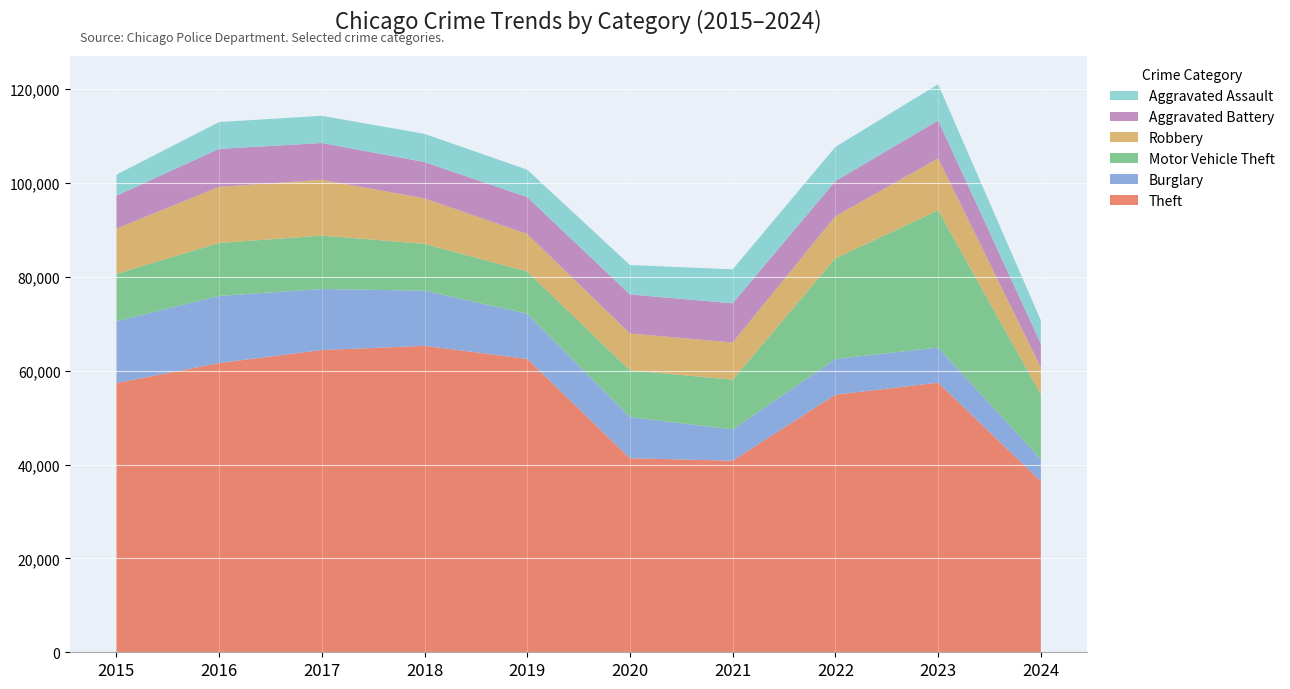

Reading right to left, extract all data points from this chart.

Theft: 2024=36435	2023=57433	2022=54879	2021=40813	2020=41338	2019=62495	2018=65289	2017=64386	2016=61623	2015=57351
Burglary: 2024=4708	2023=7482	2022=7593	2021=6662	2020=8758	2019=9638	2018=11747	2017=13001	2016=14289	2015=13184
Motor Vehicle Theft: 2024=13785	2023=29246	2022=21461	2021=10603	2020=9959	2019=8977	2018=9985	2017=11380	2016=11285	2015=10068
Robbery: 2024=5712	2023=11054	2022=8963	2021=7920	2020=7855	2019=7995	2018=9681	2017=11880	2016=11960	2015=9638
Aggravated Battery: 2024=5091	2023=8078	2022=7491	2021=8347	2020=8320	2019=7858	2018=7735	2017=7845	2016=8086	2015=7019
Aggravated Assault: 2024=4954	2023=7710	2022=7280	2021=7242	2020=6265	2019=5841	2018=6001	2017=5793	2016=5713	2015=4480